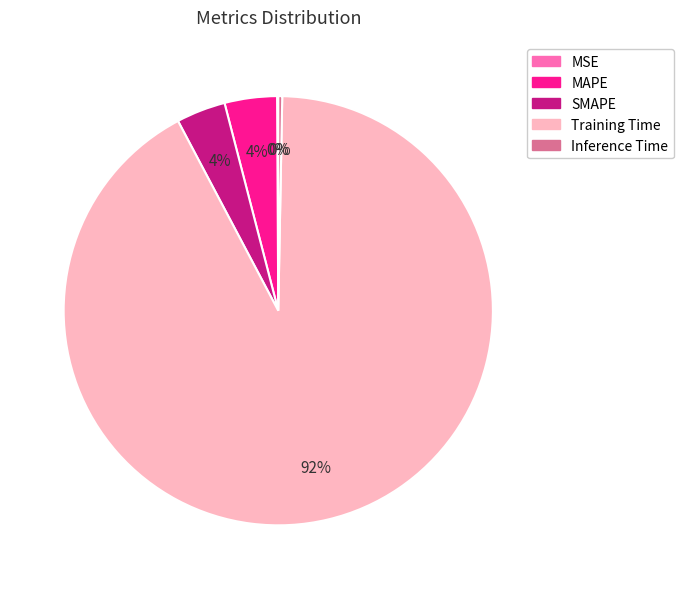

Between Inference Time and Training Time, which is larger?

Training Time